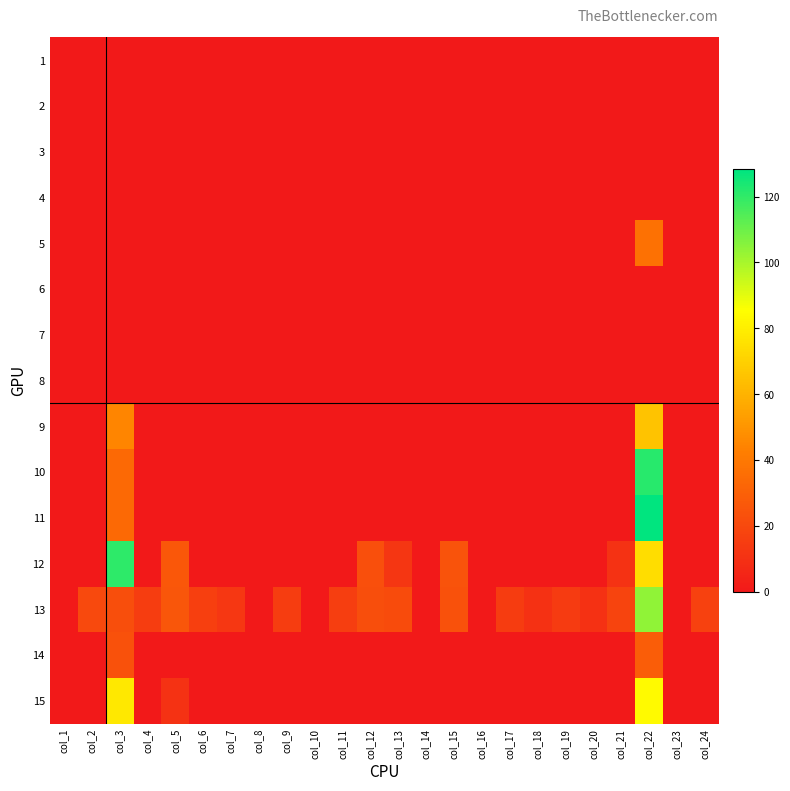

At how many categories does at least one series exceed 63?

2